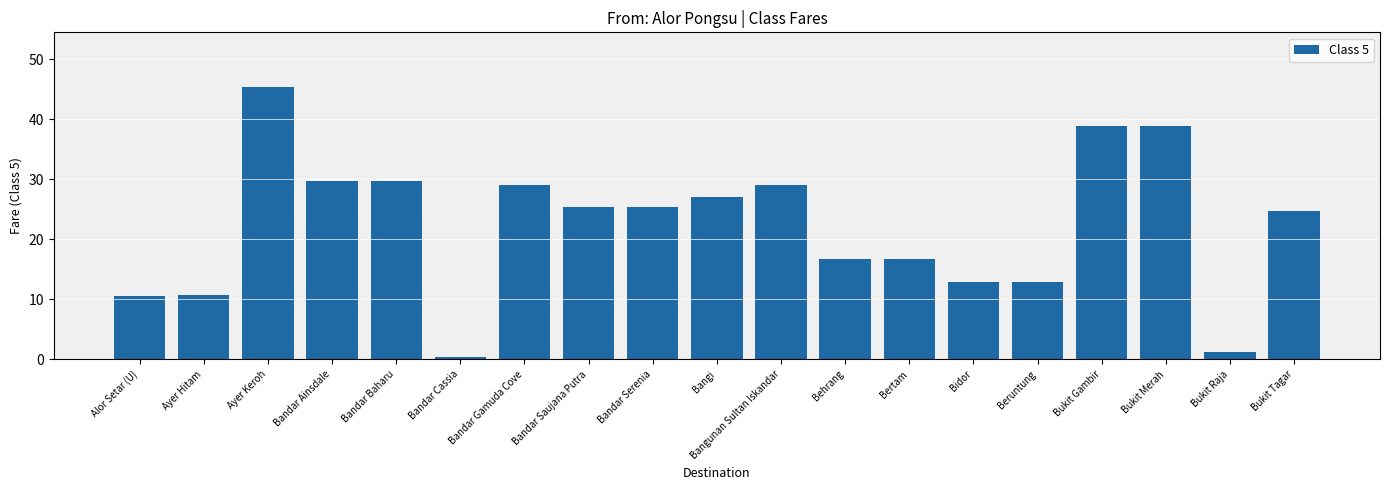

What is the label of the 6th bar from the right?

Bidor